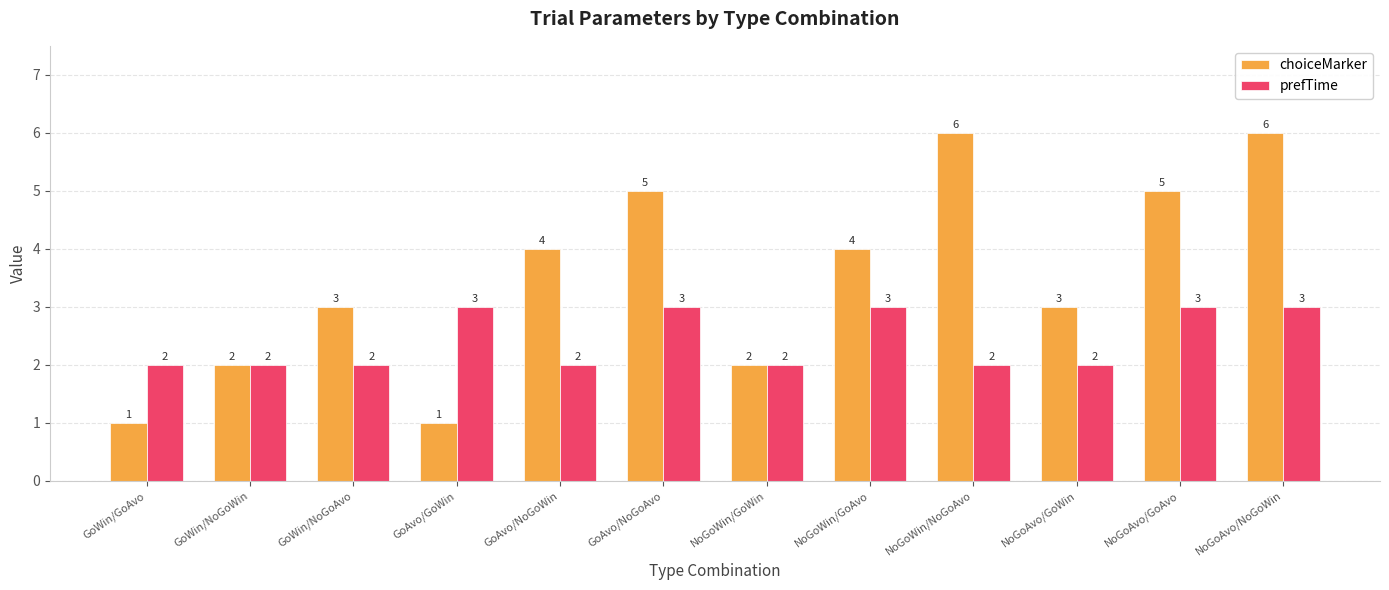

What position from the right is GoAvo/GoWin?

9